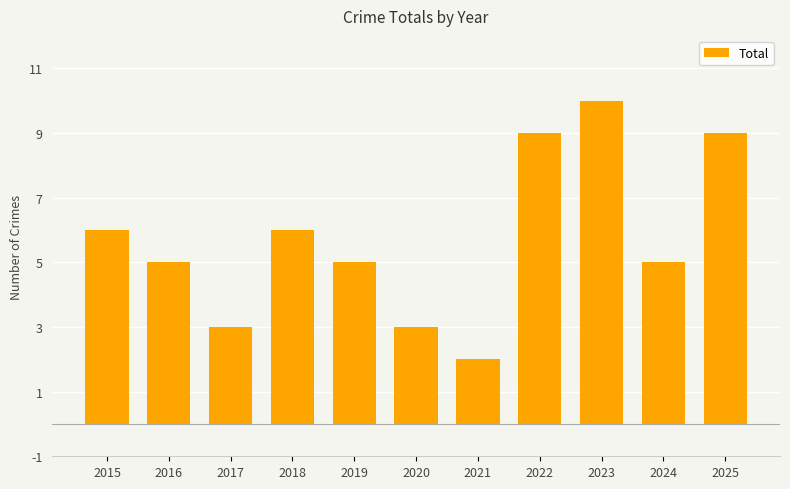

What is the value of the 1st bar from the left?

6